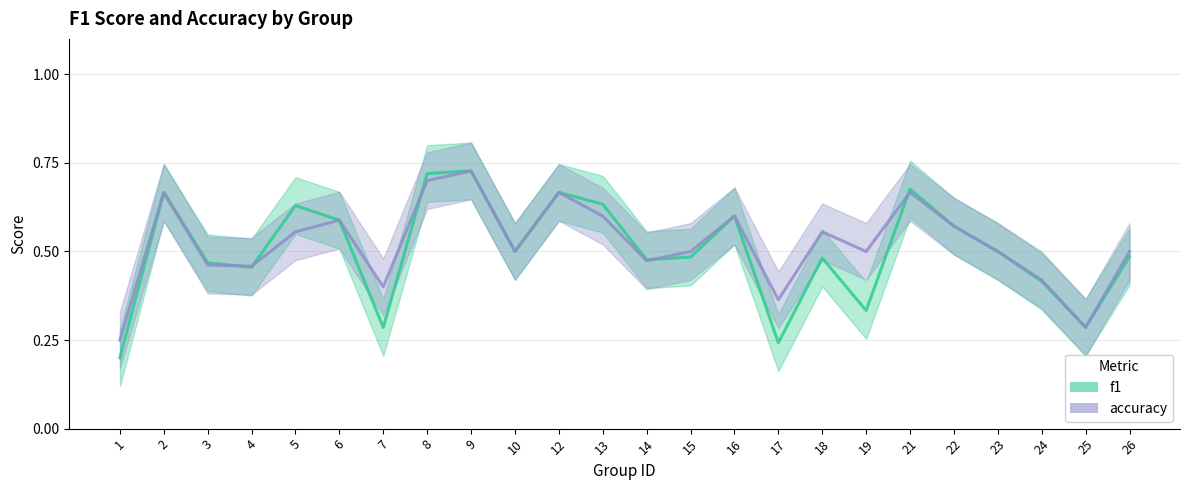

What are all the series names shown in the legend?

f1, accuracy